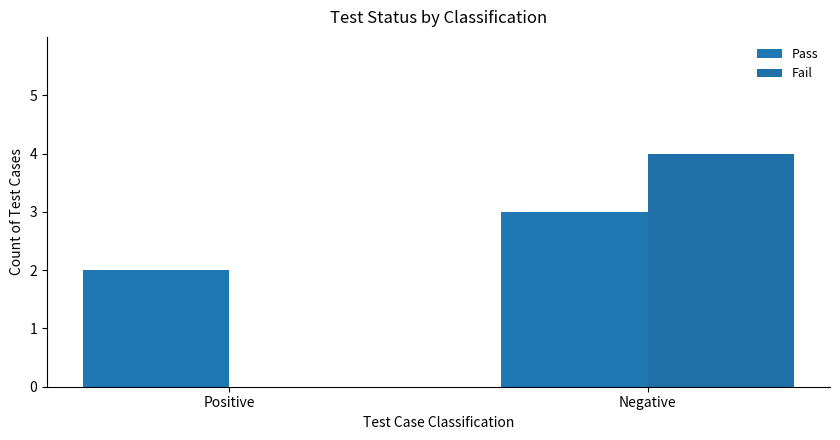

Which series has the largest total across all categories?

Pass